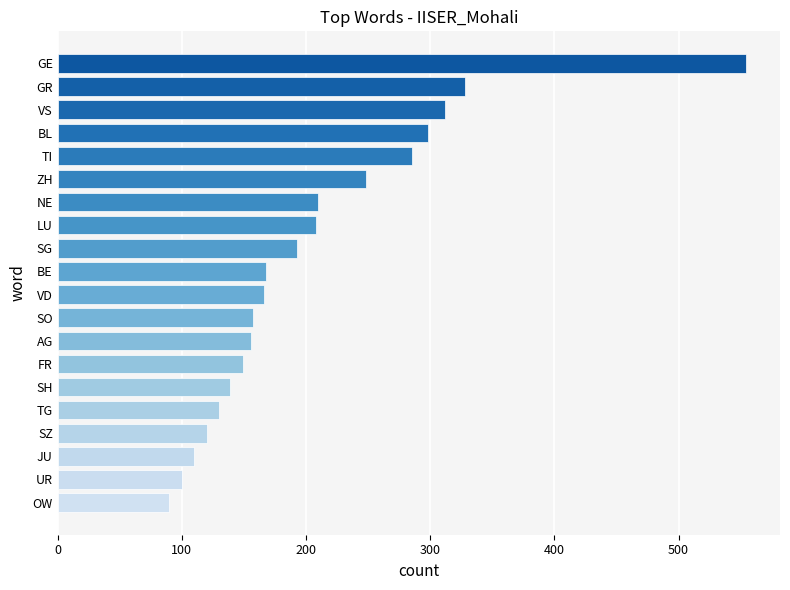

What is the sum of all values?

4121